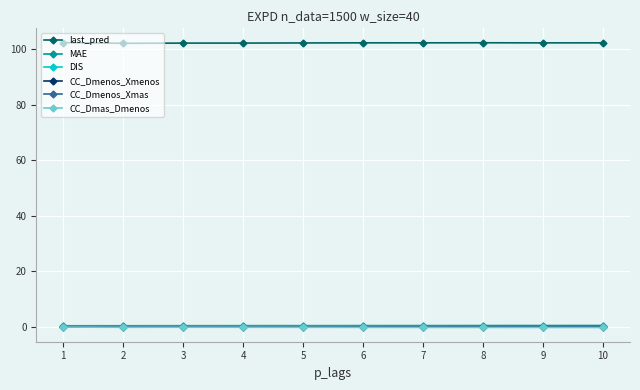

Where do CC_Dmenos_Xmas and CC_Dmas_Dmenos first cross each other?

1 and 2